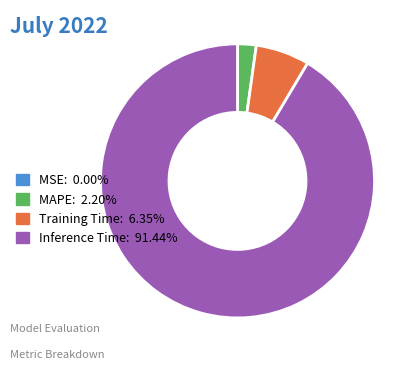

What is the ratio of the value at Inference Time: 91.44% to the value at MAPE: 2.20%?

41.5